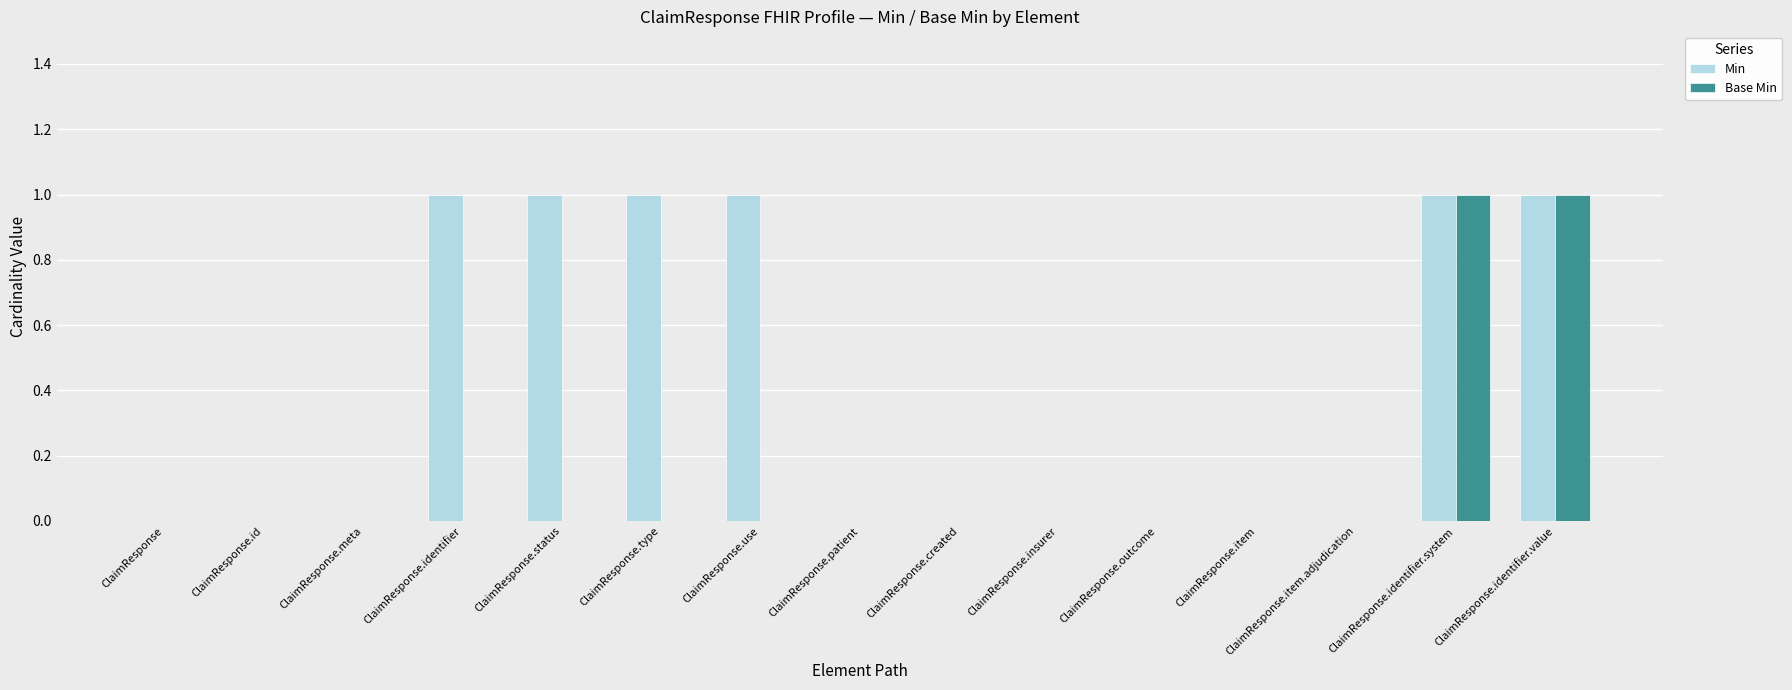

Which series has the largest total across all categories?

Min